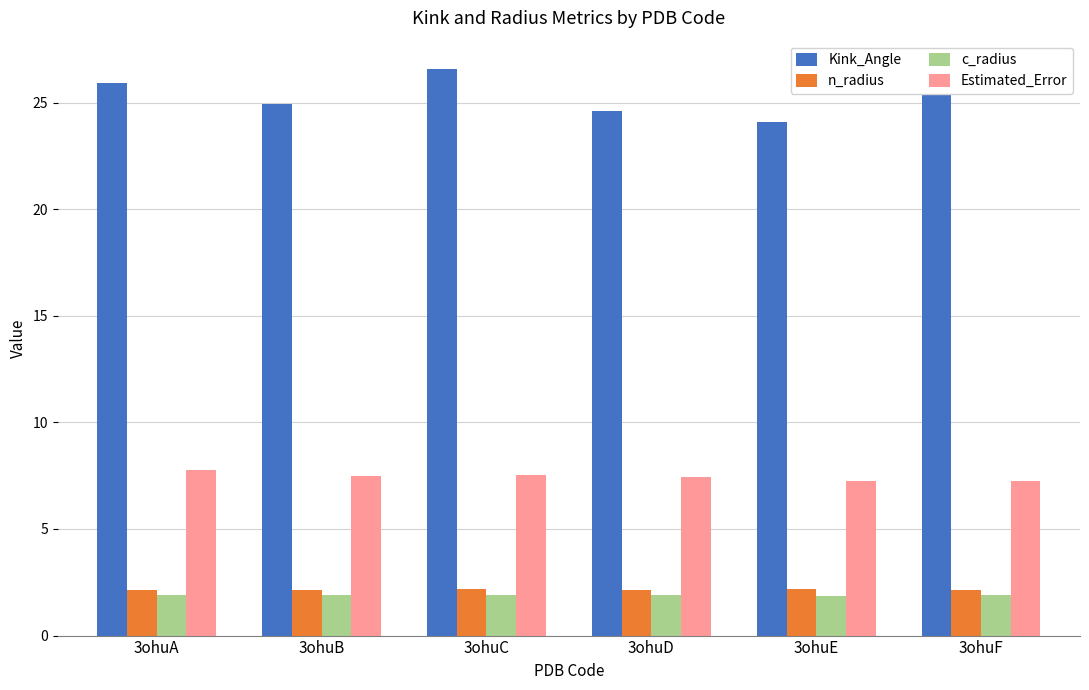

Count the number of data series in this chart.

4